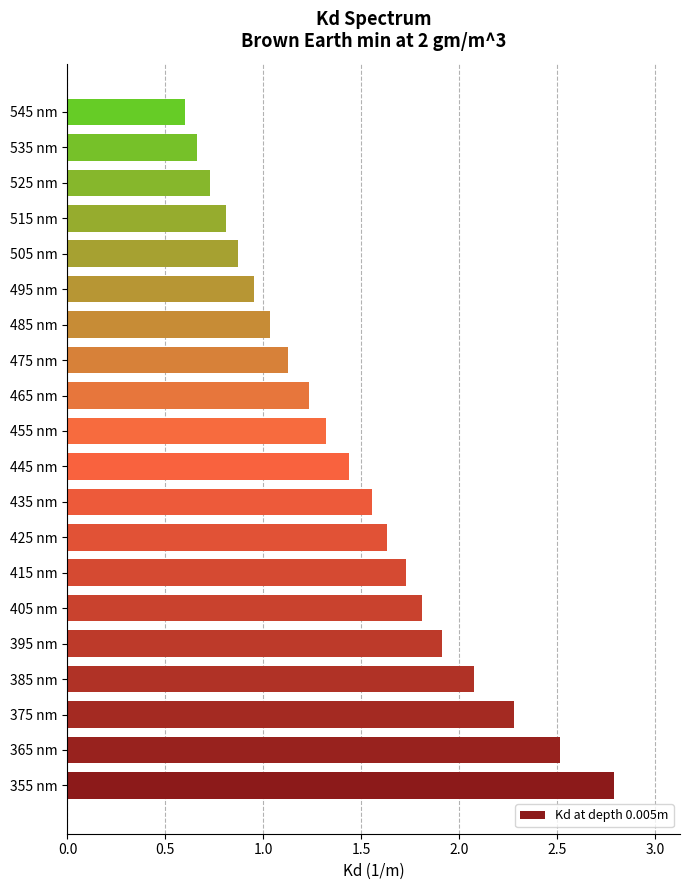

What is the difference between the second highest and minimum values?

1.9